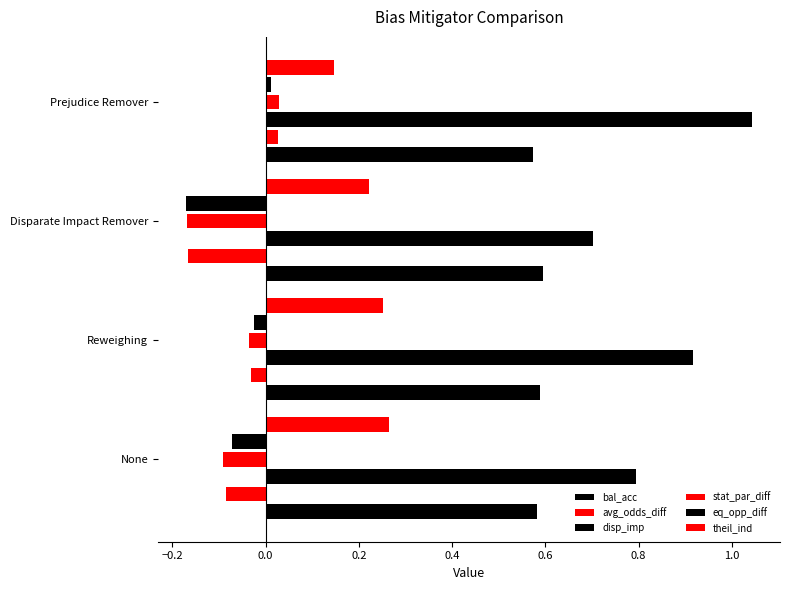

What is the value of the theil_ind bar at the 1st from the left?

0.3